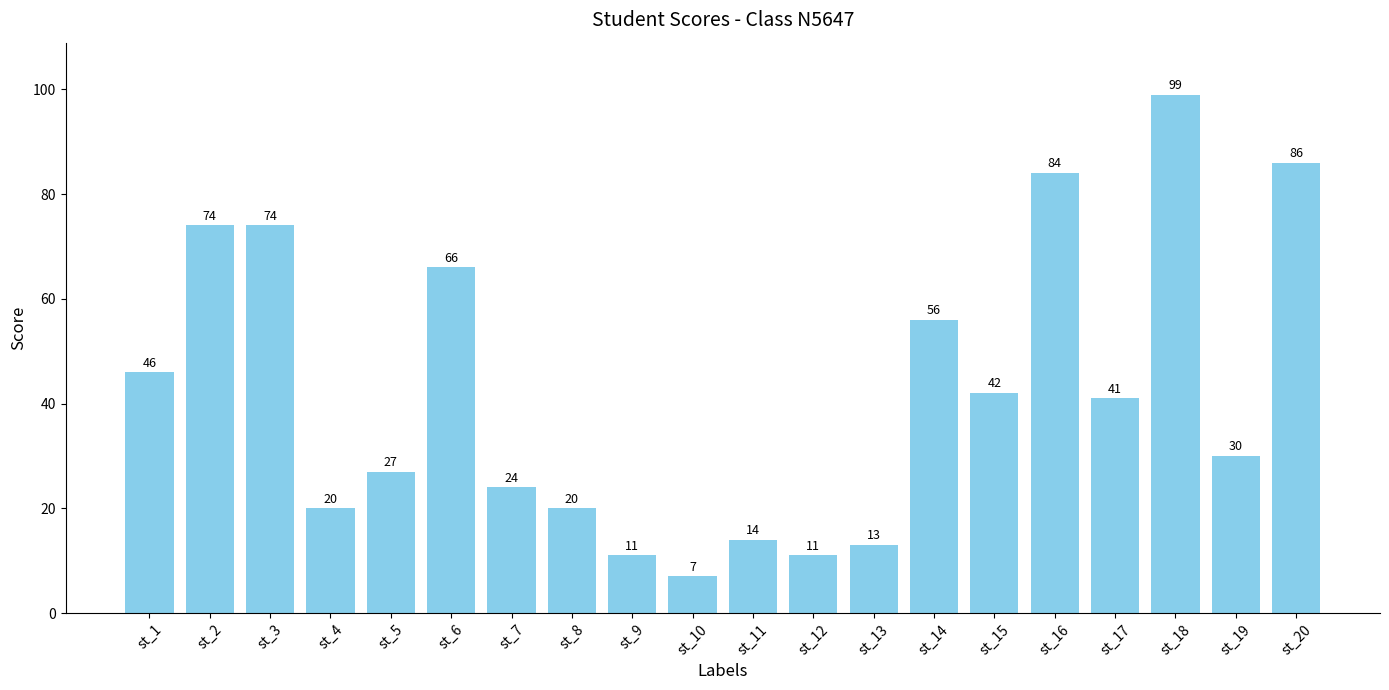

Approximately how many times larger is the value at st_14 compared to st_8?

2.8